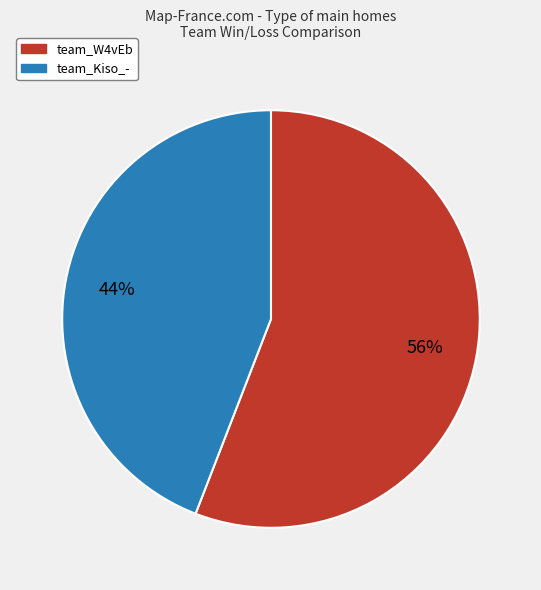

To the nearest percent, what portion does team_W4vEb represent?

56%